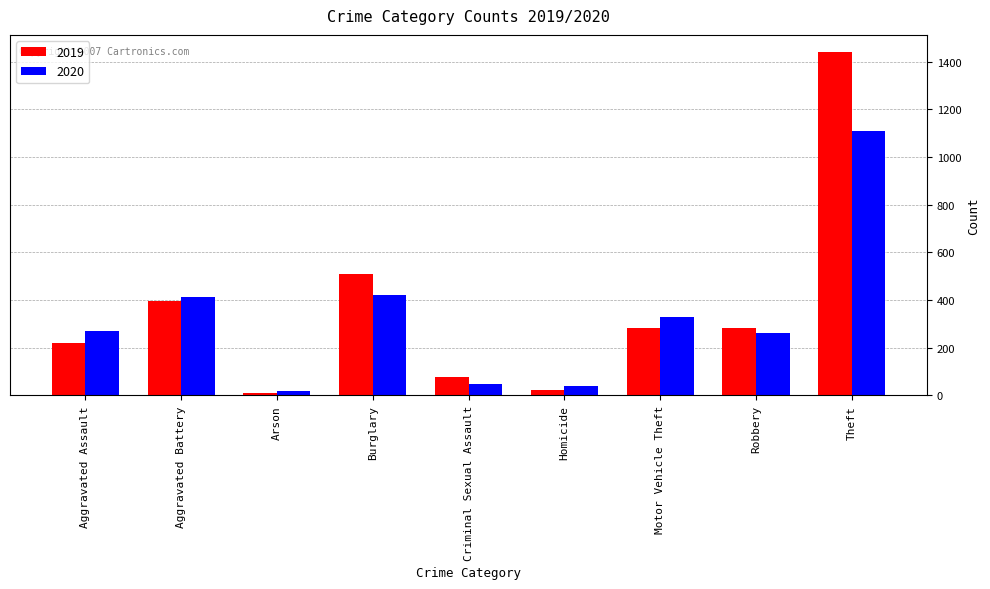

How many categories are shown in the chart?

9